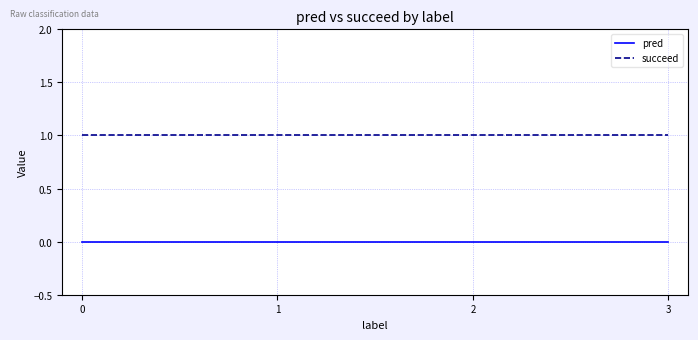

The value of succeed at 0 is 1. True or false?

True